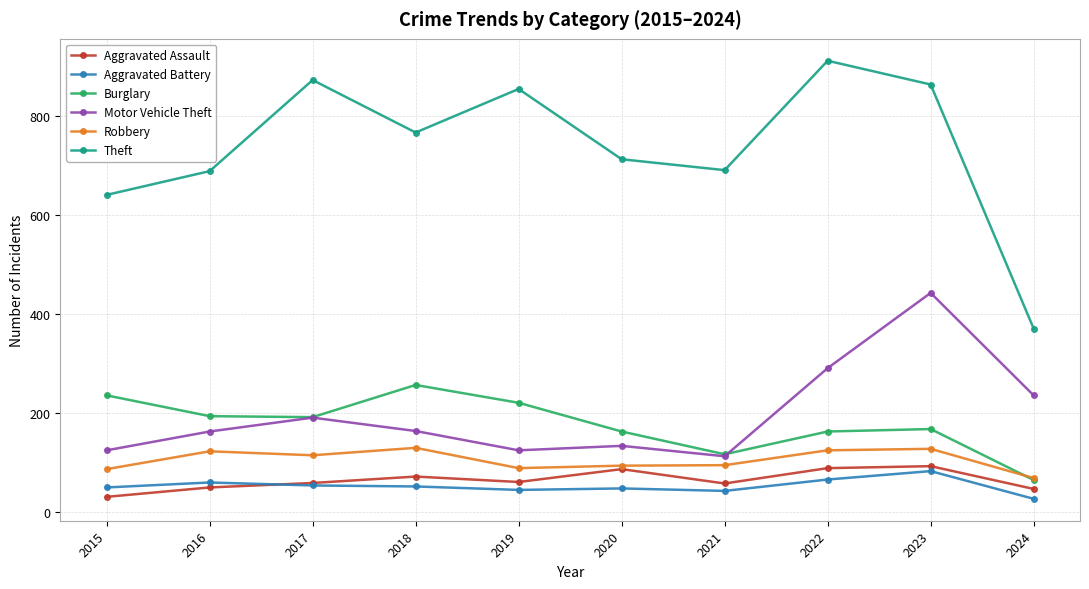

Which series has the widest spread of values?

Theft